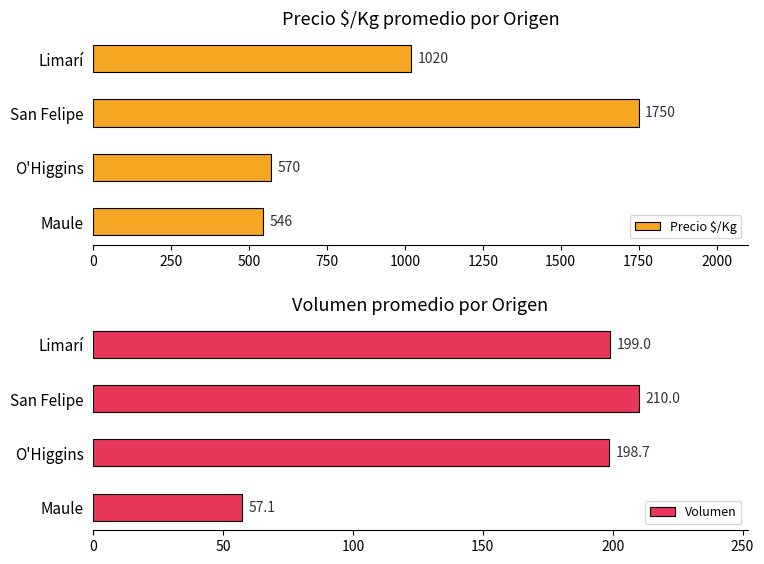

Which category has the highest value in the Precio $/Kg series?

San Felipe